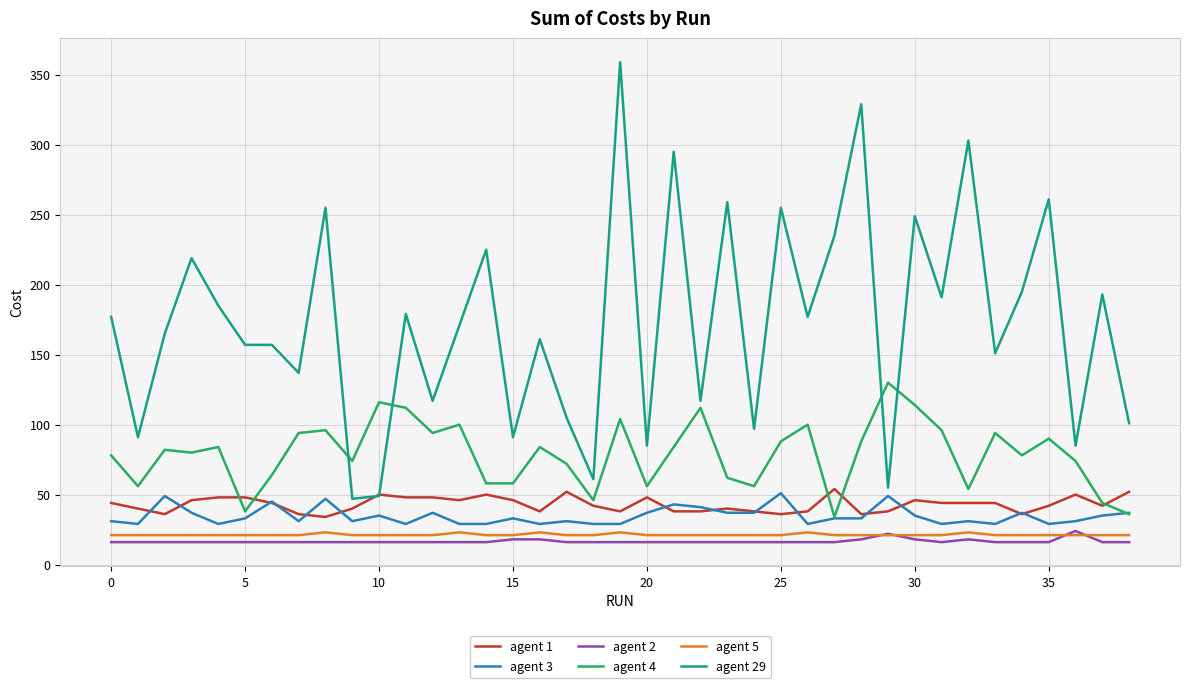

How many lines are shown in the chart?

6